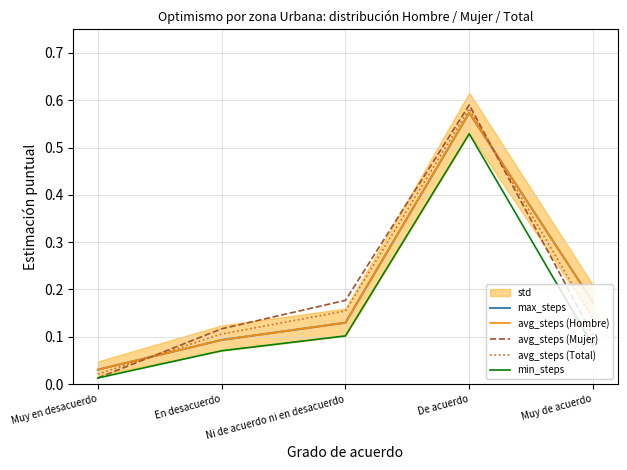

Which series has the largest total across all categories?

avg_steps (Mujer)